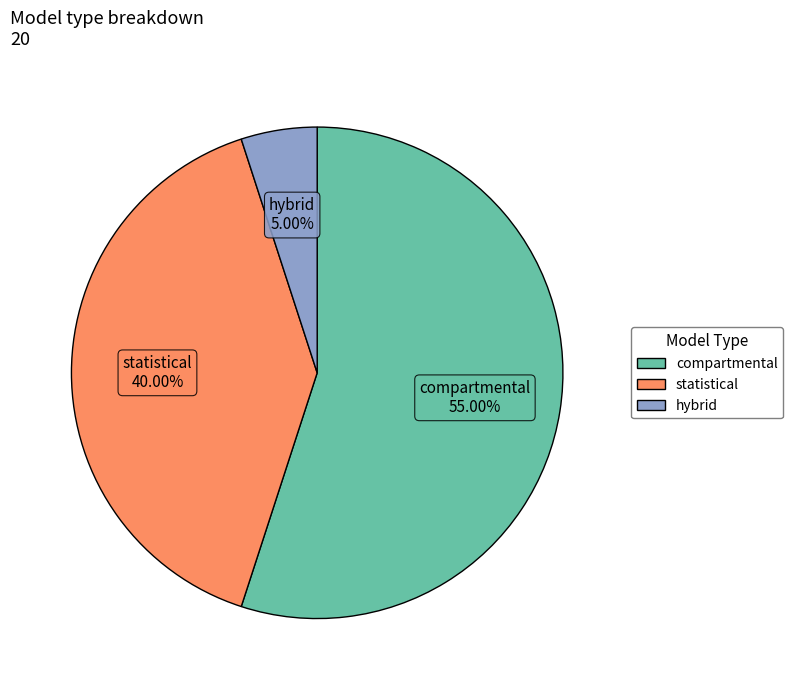

How many slices are in this pie chart?

3